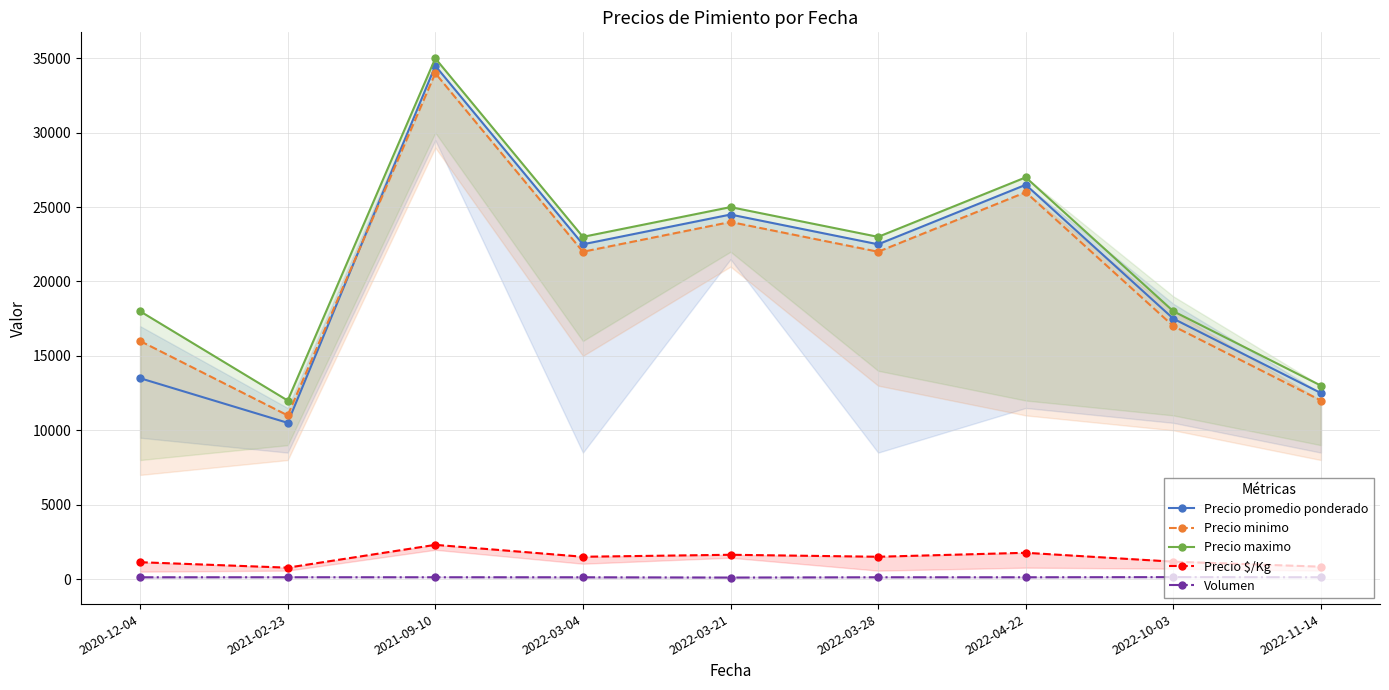

Which category has the lowest value in the Precio minimo series?

2021-02-23